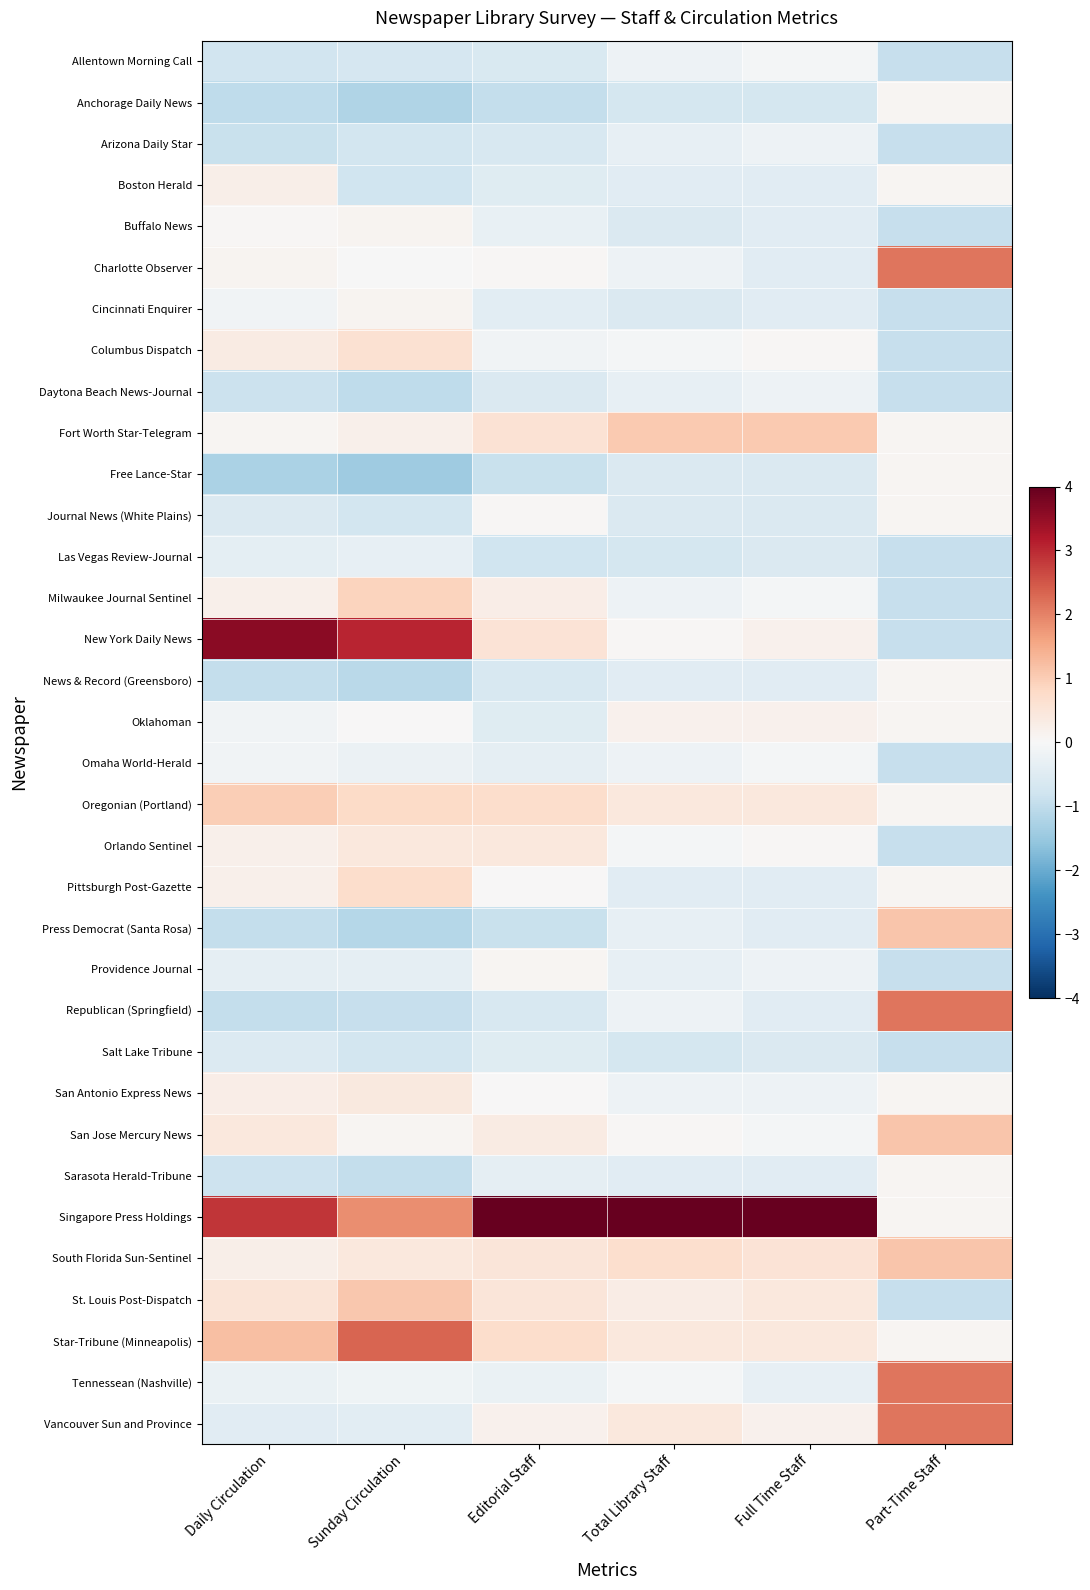

Reading left to right, transcribe all the data shown in this chart.

Allentown Morning Call: Daily Circulation=-0.8	Sunday Circulation=-0.7	Editorial Staff=-0.6	Total Library Staff=-0.2	Full Time Staff=-0.1	Part-Time Staff=-0.9
Anchorage Daily News: Daily Circulation=-1.0	Sunday Circulation=-1.2	Editorial Staff=-0.9	Total Library Staff=-0.7	Full Time Staff=-0.7	Part-Time Staff=0.1
Arizona Daily Star: Daily Circulation=-0.9	Sunday Circulation=-0.7	Editorial Staff=-0.6	Total Library Staff=-0.3	Full Time Staff=-0.2	Part-Time Staff=-0.9
Boston Herald: Daily Circulation=0.2	Sunday Circulation=-0.8	Editorial Staff=-0.5	Total Library Staff=-0.4	Full Time Staff=-0.5	Part-Time Staff=0.1
Buffalo News: Daily Circulation=0.0	Sunday Circulation=0.1	Editorial Staff=-0.3	Total Library Staff=-0.6	Full Time Staff=-0.5	Part-Time Staff=-0.9
Charlotte Observer: Daily Circulation=0.1	Sunday Circulation=-0.0	Editorial Staff=0.0	Total Library Staff=-0.2	Full Time Staff=-0.5	Part-Time Staff=2.1
Cincinnati Enquirer: Daily Circulation=-0.1	Sunday Circulation=0.1	Editorial Staff=-0.4	Total Library Staff=-0.6	Full Time Staff=-0.5	Part-Time Staff=-0.9
Columbus Dispatch: Daily Circulation=0.3	Sunday Circulation=0.6	Editorial Staff=-0.1	Total Library Staff=-0.1	Full Time Staff=0.0	Part-Time Staff=-0.9
Daytona Beach News-Journal: Daily Circulation=-0.9	Sunday Circulation=-1.0	Editorial Staff=-0.6	Total Library Staff=-0.3	Full Time Staff=-0.2	Part-Time Staff=-0.9
Fort Worth Star-Telegram: Daily Circulation=0.1	Sunday Circulation=0.2	Editorial Staff=0.6	Total Library Staff=1.0	Full Time Staff=1.0	Part-Time Staff=0.1
Free Lance-Star: Daily Circulation=-1.3	Sunday Circulation=-1.4	Editorial Staff=-0.9	Total Library Staff=-0.6	Full Time Staff=-0.6	Part-Time Staff=0.1
Journal News (White Plains): Daily Circulation=-0.6	Sunday Circulation=-0.7	Editorial Staff=0.0	Total Library Staff=-0.6	Full Time Staff=-0.6	Part-Time Staff=0.1
Las Vegas Review-Journal: Daily Circulation=-0.4	Sunday Circulation=-0.3	Editorial Staff=-0.8	Total Library Staff=-0.7	Full Time Staff=-0.6	Part-Time Staff=-0.9
Milwaukee Journal Sentinel: Daily Circulation=0.2	Sunday Circulation=0.9	Editorial Staff=0.3	Total Library Staff=-0.2	Full Time Staff=-0.1	Part-Time Staff=-0.9
New York Daily News: Daily Circulation=3.6	Sunday Circulation=3.0	Editorial Staff=0.6	Total Library Staff=0.1	Full Time Staff=0.2	Part-Time Staff=-0.9
News & Record (Greensboro): Daily Circulation=-0.9	Sunday Circulation=-1.1	Editorial Staff=-0.6	Total Library Staff=-0.4	Full Time Staff=-0.5	Part-Time Staff=0.1
Oklahoman: Daily Circulation=-0.1	Sunday Circulation=0.0	Editorial Staff=-0.5	Total Library Staff=0.2	Full Time Staff=0.2	Part-Time Staff=0.1
Omaha World-Herald: Daily Circulation=-0.2	Sunday Circulation=-0.2	Editorial Staff=-0.4	Total Library Staff=-0.2	Full Time Staff=-0.1	Part-Time Staff=-0.9
Oregonian (Portland): Daily Circulation=1.0	Sunday Circulation=0.8	Editorial Staff=0.7	Total Library Staff=0.4	Full Time Staff=0.4	Part-Time Staff=0.1
Orlando Sentinel: Daily Circulation=0.2	Sunday Circulation=0.4	Editorial Staff=0.4	Total Library Staff=-0.1	Full Time Staff=0.0	Part-Time Staff=-0.9
Pittsburgh Post-Gazette: Daily Circulation=0.2	Sunday Circulation=0.7	Editorial Staff=0.0	Total Library Staff=-0.4	Full Time Staff=-0.5	Part-Time Staff=0.1
Press Democrat (Santa Rosa): Daily Circulation=-1.0	Sunday Circulation=-1.1	Editorial Staff=-0.9	Total Library Staff=-0.3	Full Time Staff=-0.5	Part-Time Staff=1.1
Providence Journal: Daily Circulation=-0.4	Sunday Circulation=-0.4	Editorial Staff=0.1	Total Library Staff=-0.3	Full Time Staff=-0.2	Part-Time Staff=-0.9
Republican (Springfield): Daily Circulation=-1.0	Sunday Circulation=-0.9	Editorial Staff=-0.6	Total Library Staff=-0.2	Full Time Staff=-0.5	Part-Time Staff=2.1
Salt Lake Tribune: Daily Circulation=-0.6	Sunday Circulation=-0.7	Editorial Staff=-0.5	Total Library Staff=-0.7	Full Time Staff=-0.6	Part-Time Staff=-0.9
San Antonio Express News: Daily Circulation=0.3	Sunday Circulation=0.4	Editorial Staff=0.0	Total Library Staff=-0.2	Full Time Staff=-0.2	Part-Time Staff=0.1
San Jose Mercury News: Daily Circulation=0.4	Sunday Circulation=0.1	Editorial Staff=0.3	Total Library Staff=0.1	Full Time Staff=-0.1	Part-Time Staff=1.1
Sarasota Herald-Tribune: Daily Circulation=-0.8	Sunday Circulation=-1.0	Editorial Staff=-0.4	Total Library Staff=-0.4	Full Time Staff=-0.5	Part-Time Staff=0.1
Singapore Press Holdings: Daily Circulation=2.9	Sunday Circulation=1.9	Editorial Staff=5.0	Total Library Staff=5.3	Full Time Staff=5.3	Part-Time Staff=0.1
South Florida Sun-Sentinel: Daily Circulation=0.2	Sunday Circulation=0.4	Editorial Staff=0.5	Total Library Staff=0.7	Full Time Staff=0.5	Part-Time Staff=1.1
St. Louis Post-Dispatch: Daily Circulation=0.5	Sunday Circulation=1.1	Editorial Staff=0.5	Total Library Staff=0.3	Full Time Staff=0.4	Part-Time Staff=-0.9
Star-Tribune (Minneapolis): Daily Circulation=1.2	Sunday Circulation=2.3	Editorial Staff=0.7	Total Library Staff=0.4	Full Time Staff=0.4	Part-Time Staff=0.1
Tennessean (Nashville): Daily Circulation=-0.3	Sunday Circulation=-0.2	Editorial Staff=-0.3	Total Library Staff=-0.1	Full Time Staff=-0.3	Part-Time Staff=2.1
Vancouver Sun and Province: Daily Circulation=-0.4	Sunday Circulation=-0.4	Editorial Staff=0.2	Total Library Staff=0.4	Full Time Staff=0.2	Part-Time Staff=2.1